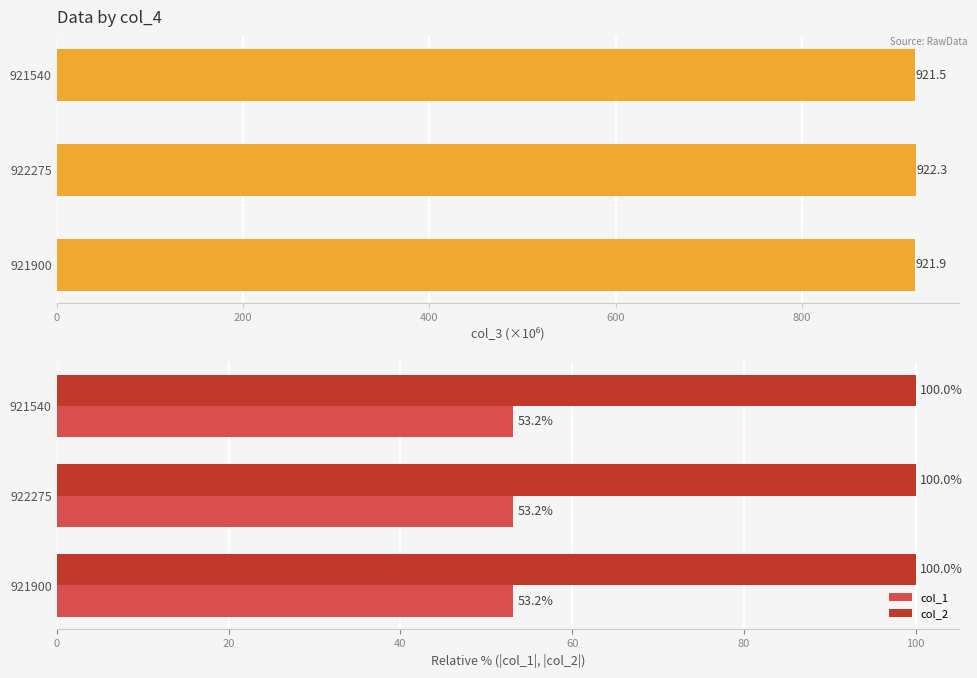

How many categories are shown in the chart?

3